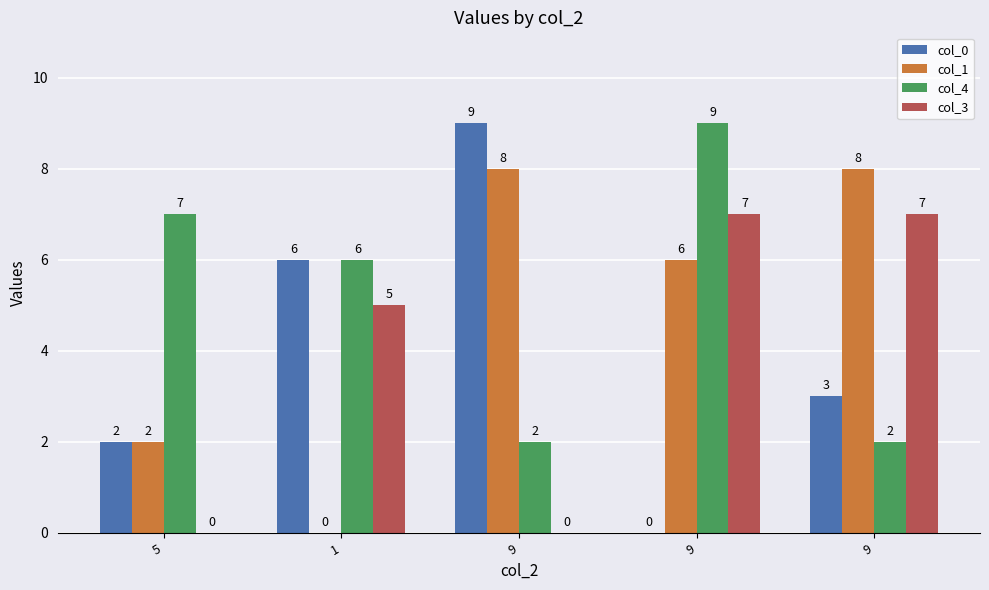

How many groups of bars are there?

5